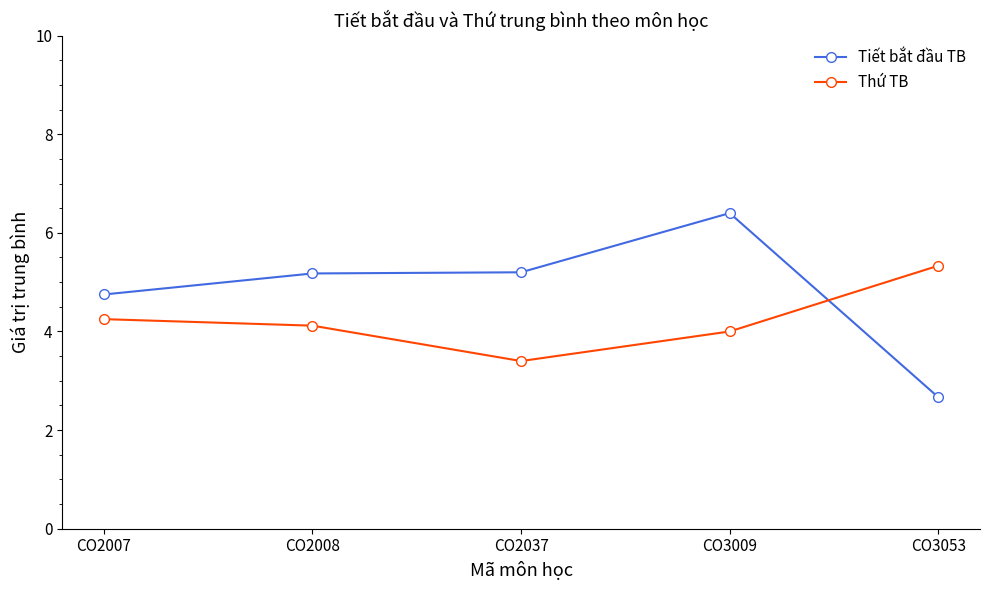

What is the maximum value for Tiết bắt đầu TB?

6.4